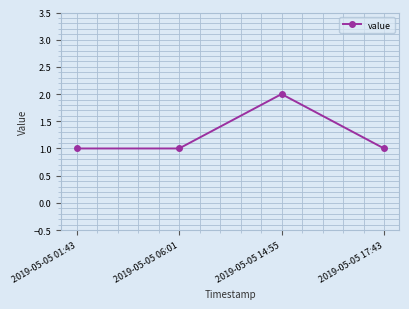

How many points are higher than both their immediate neighbors (excluding endpoints)?

1